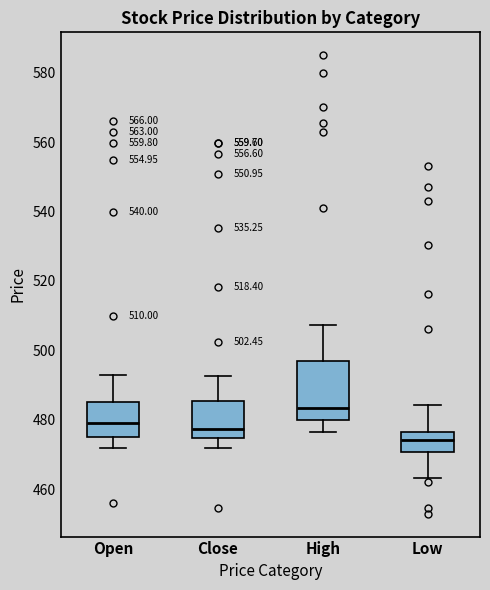

Comparing the boxes themselves (not the whiskers), which one is the tallest?

High